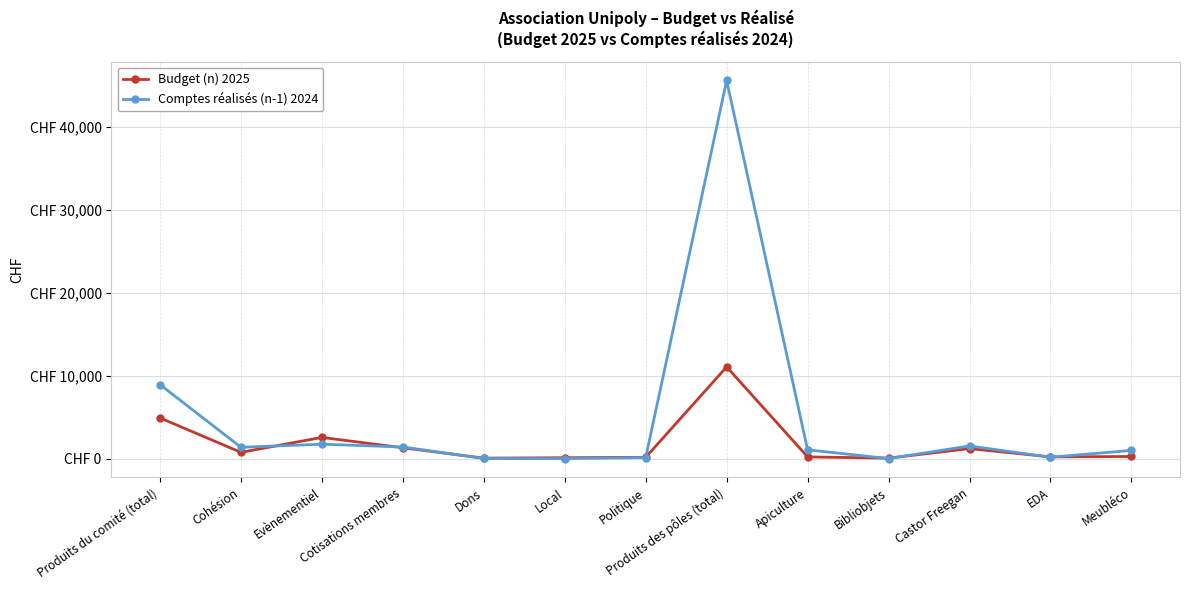

At which category is the sum across all series the highest?

Produits des pôles (total)